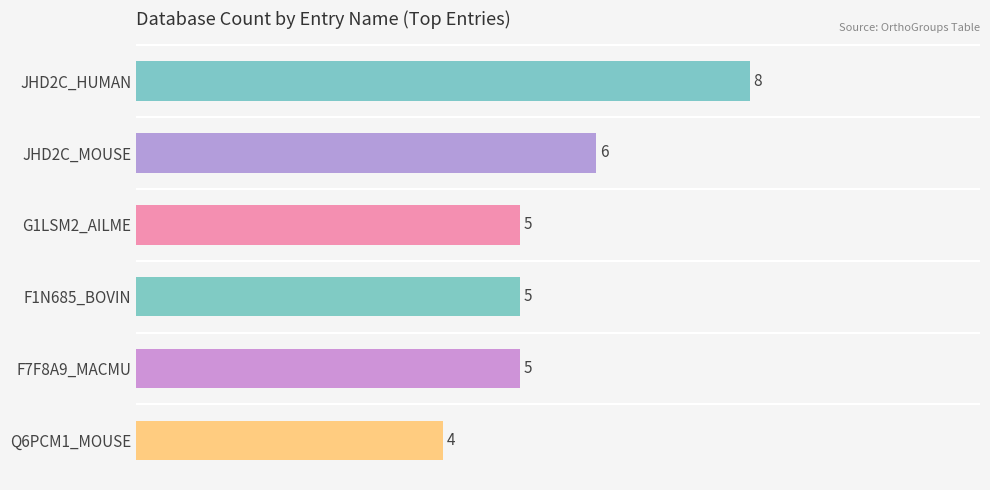

What is the smallest value displayed?

4